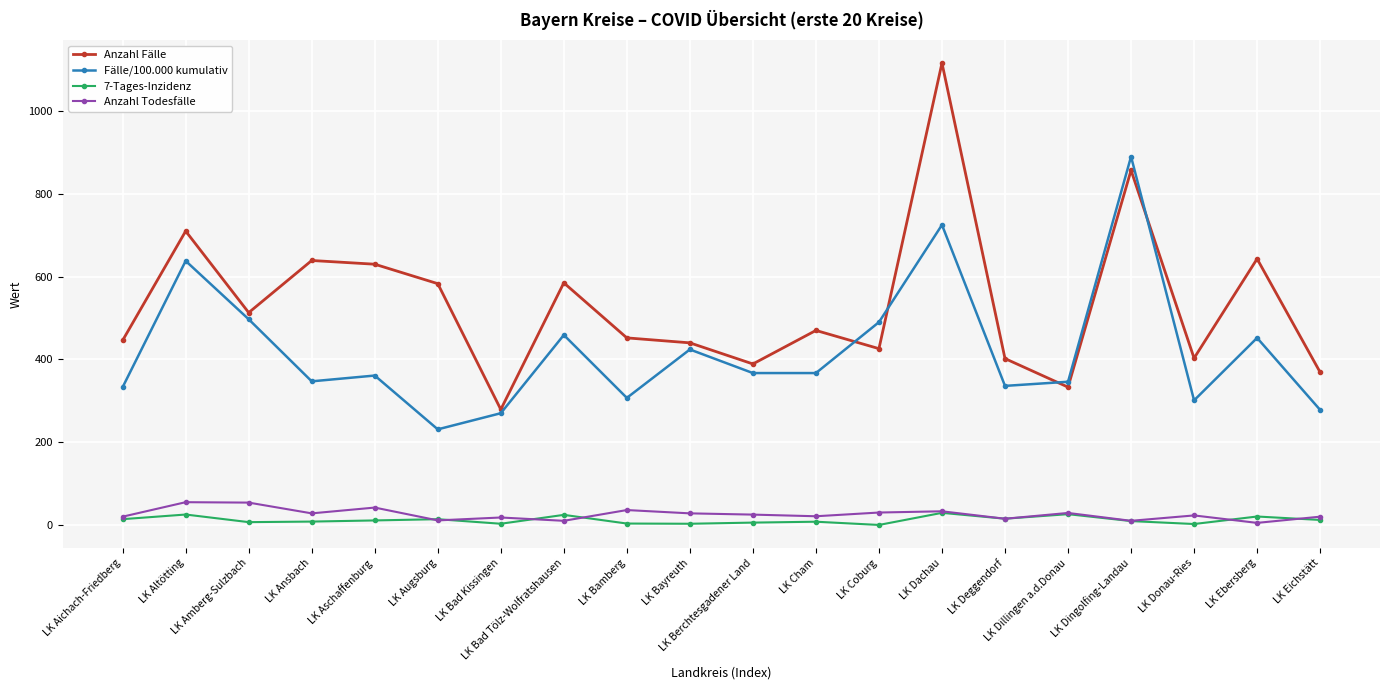

How many interior local peaks does the Fälle/100.000 kumulativ series have?

7